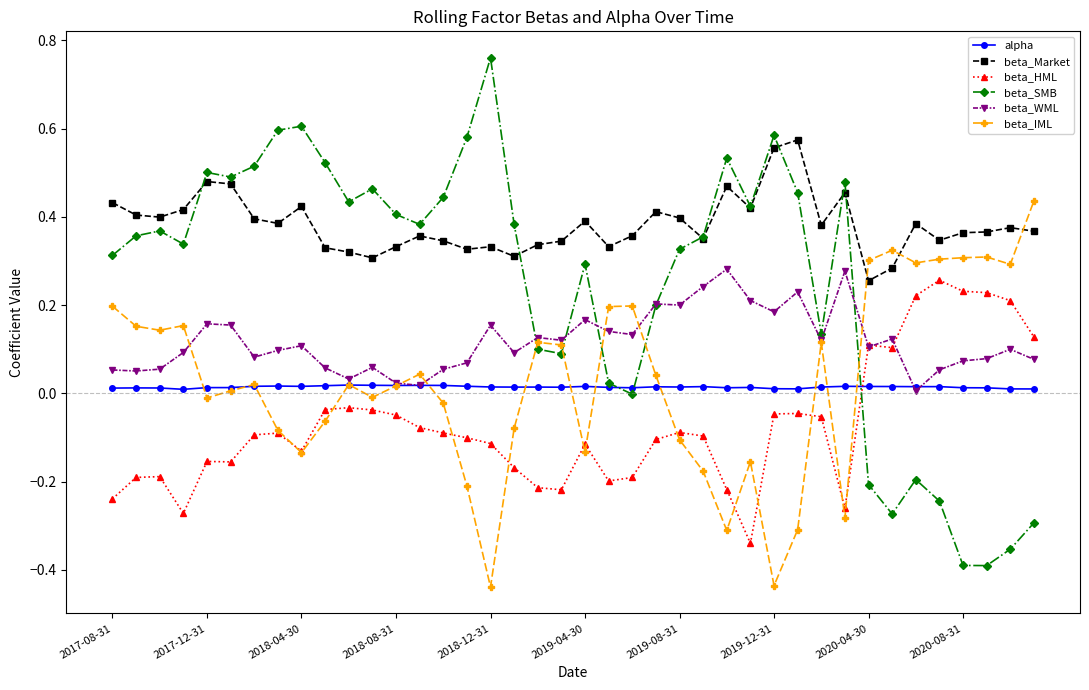

Which series has the largest total across all categories?

beta_Market